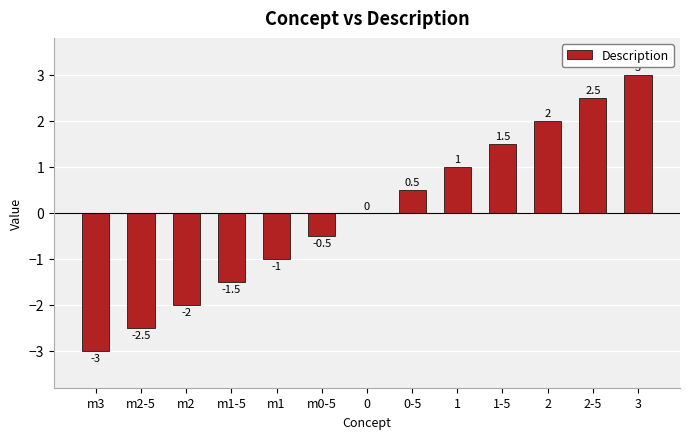

Between 3 and 1-5, which is larger?

3